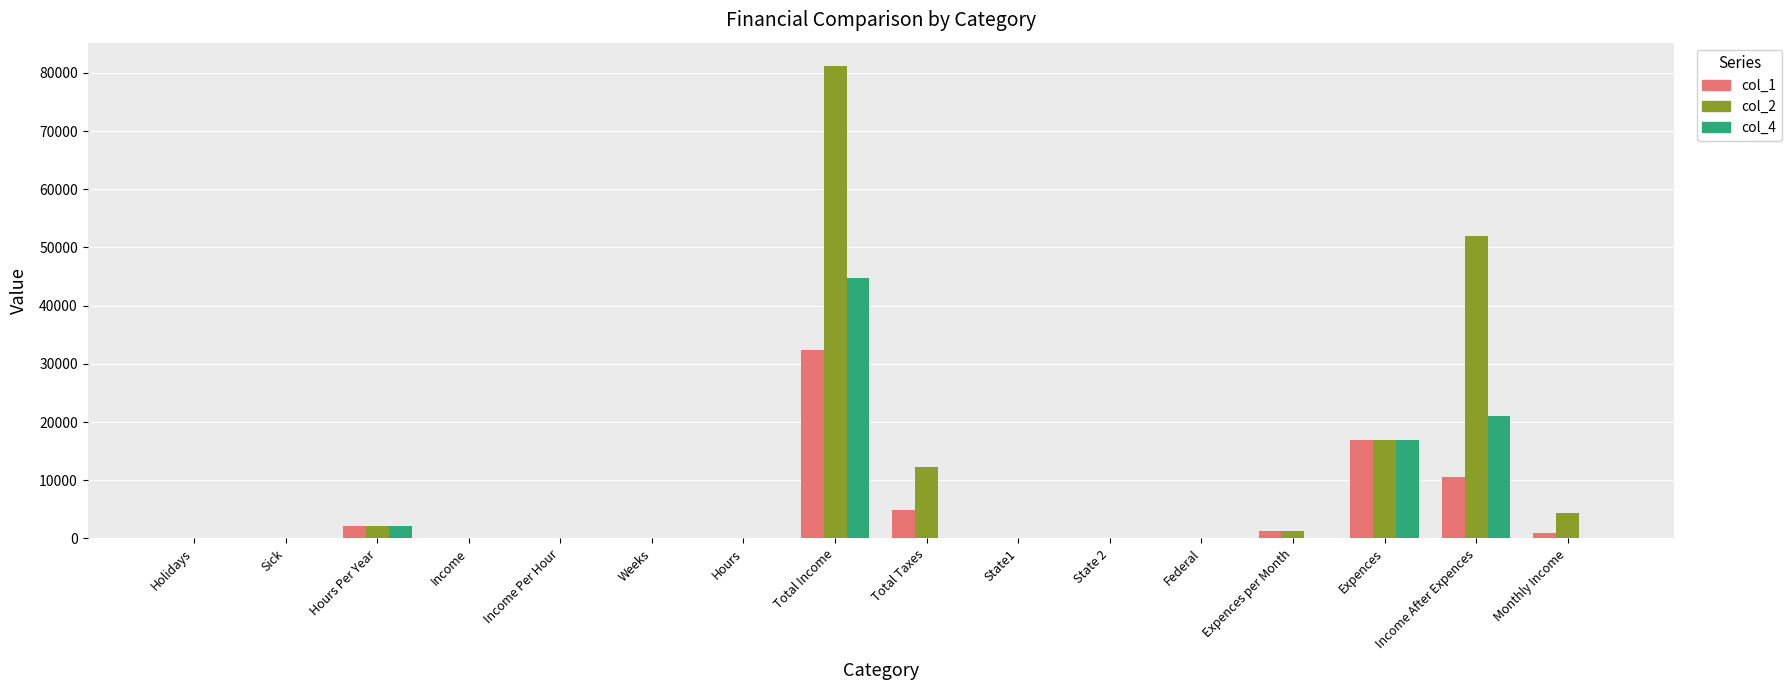

What is the maximum value for col_4?

44689.9